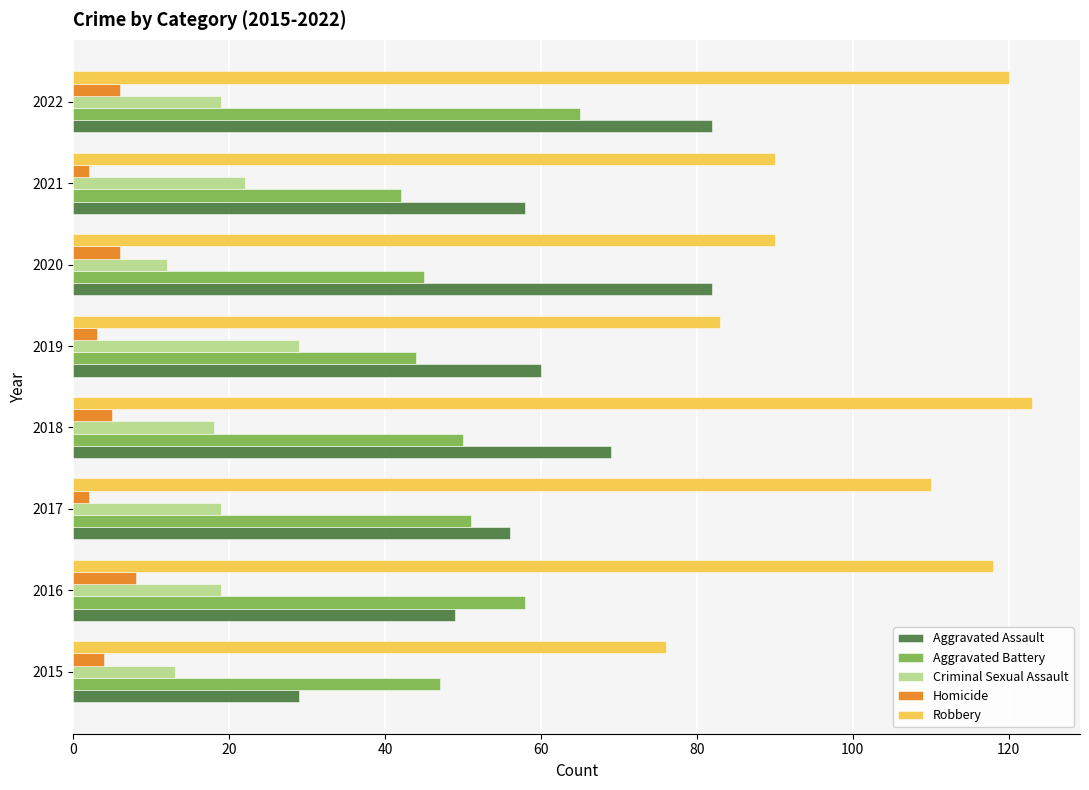

At which category does the chart reach its peak across all series?

2018